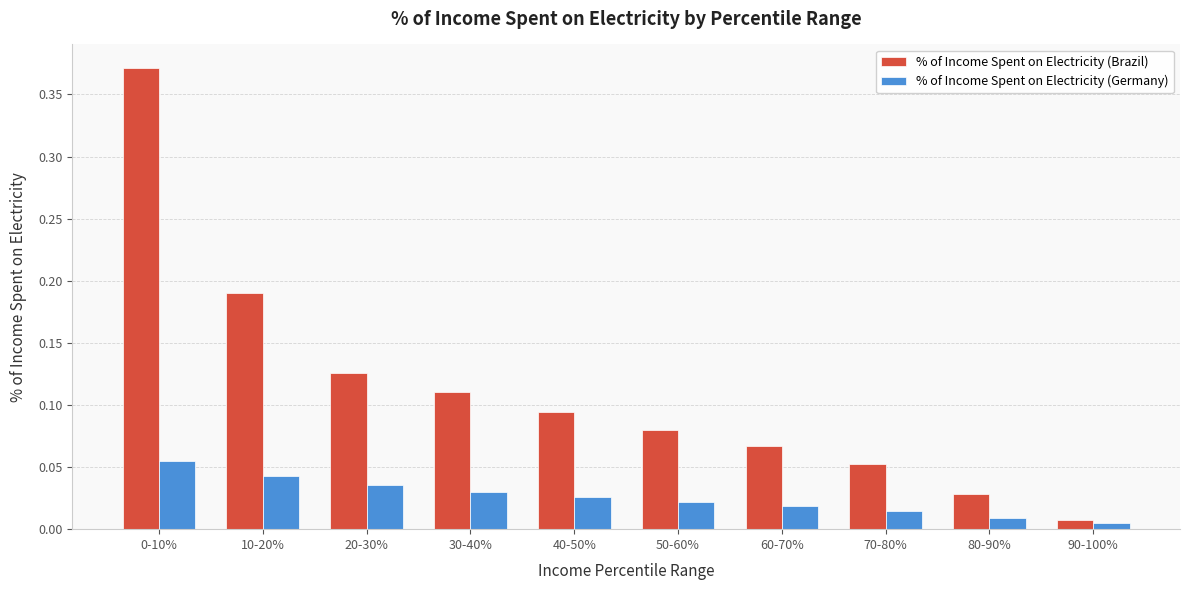

The value of % of Income Spent on Electricity (Brazil) at 10-20% is 0.3. True or false?

False